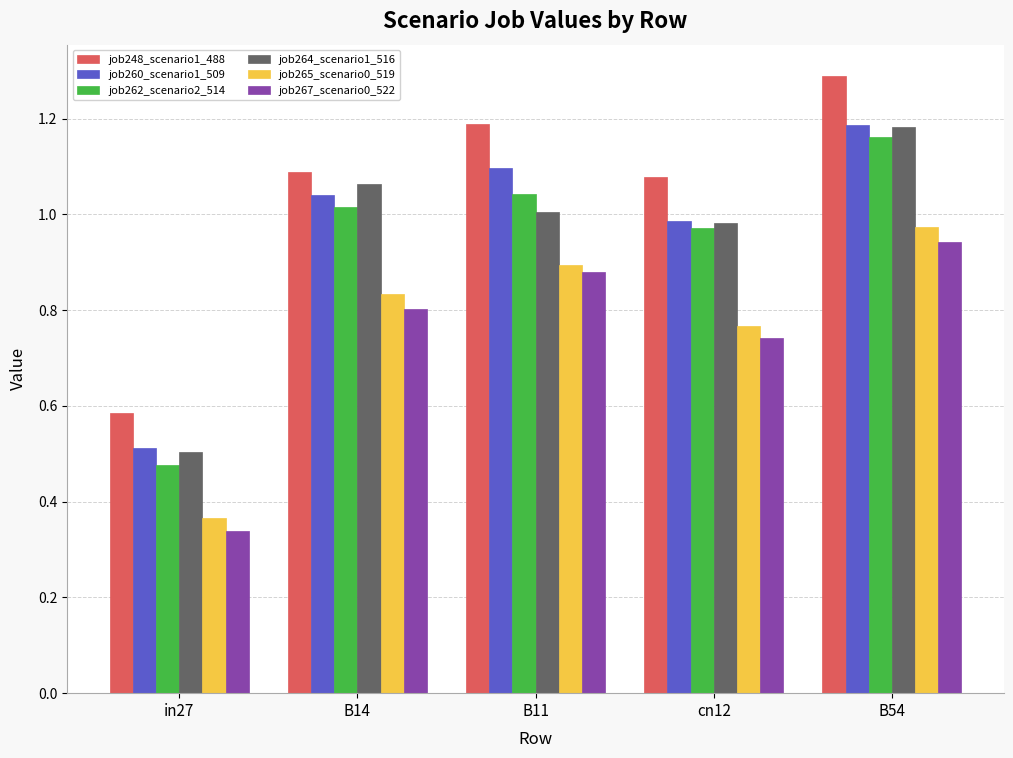

List the labels in order of job265_scenario0_519 value, largest first.

B54, B11, B14, cn12, in27